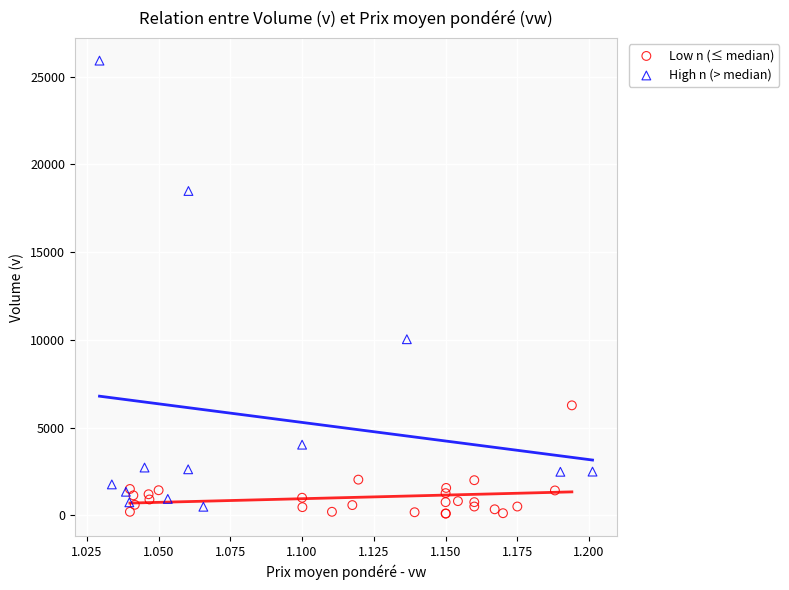

What are all the series names shown in the legend?

Low n (≤ median), High n (> median)